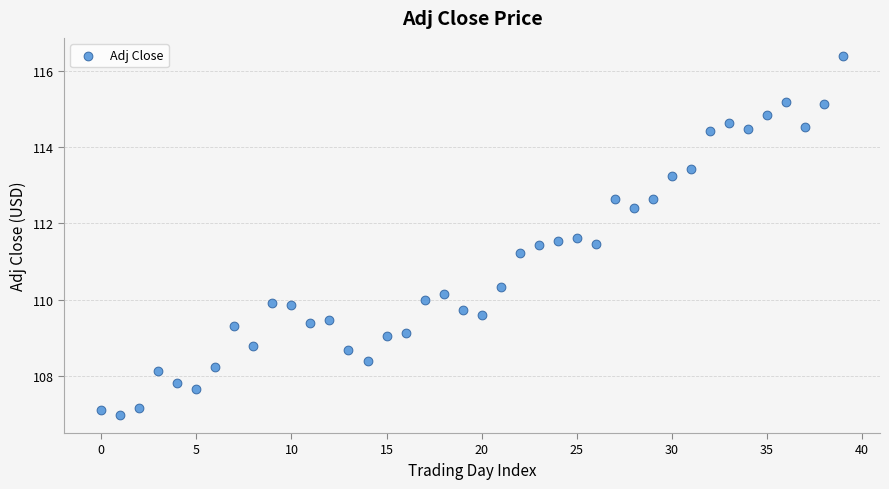

What is the range of Y values (max minus min)?

9.4